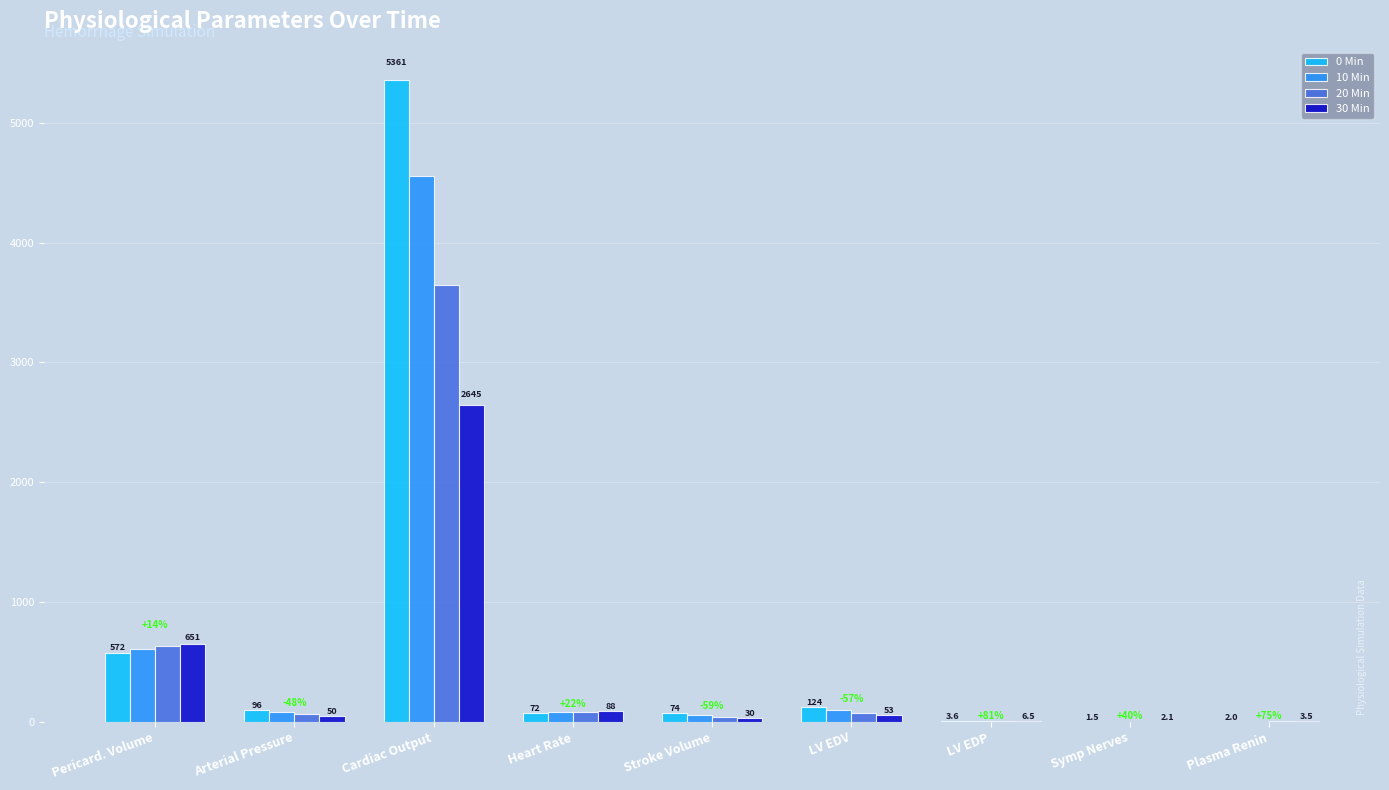

Which series has the largest total across all categories?

0 Min